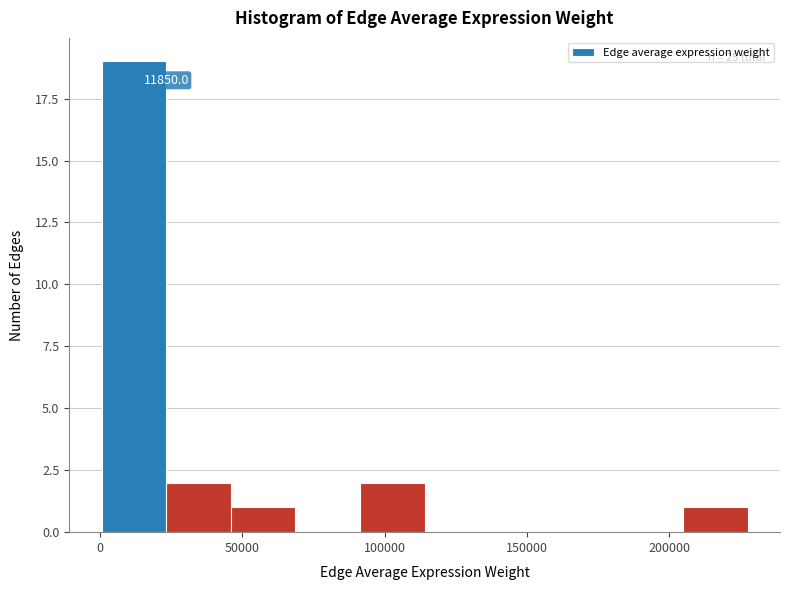

Over which range of the x-axis is the bar tallest?

0 to 25000